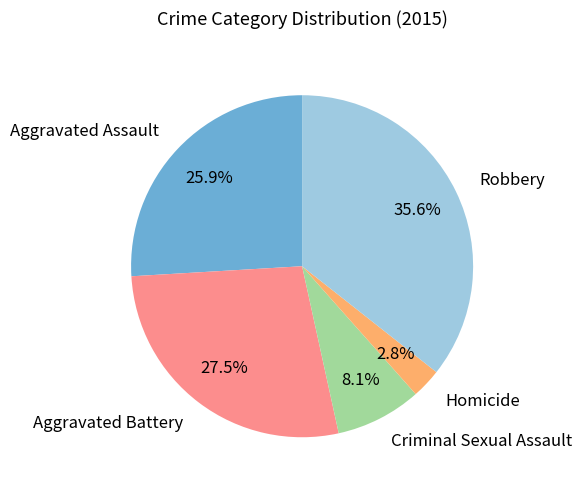

Approximately how many times larger is the value at Aggravated Battery compared to Robbery?

0.8